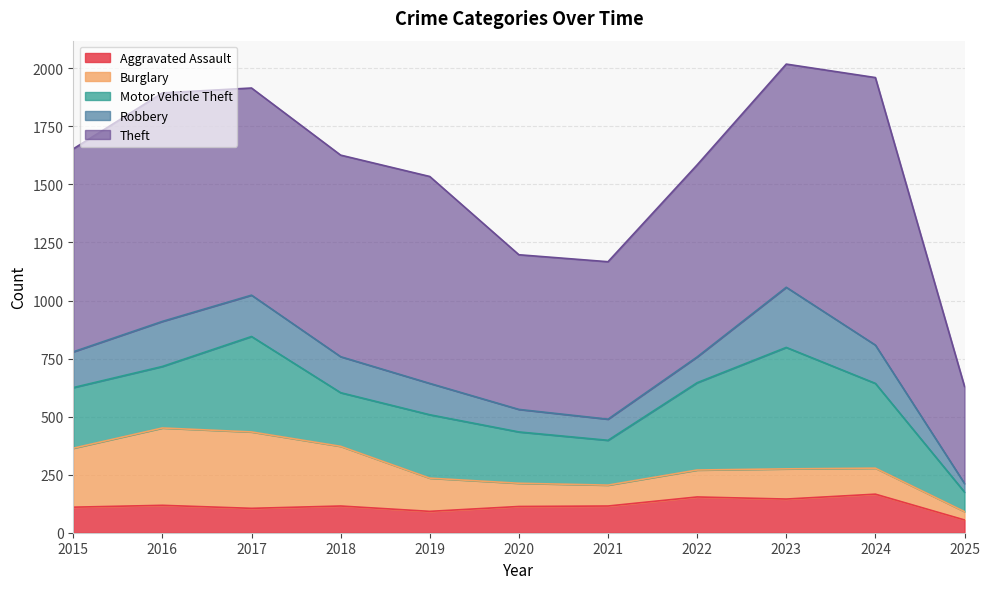

What is the difference between the maximum and minimum values in the Burglary series?

297